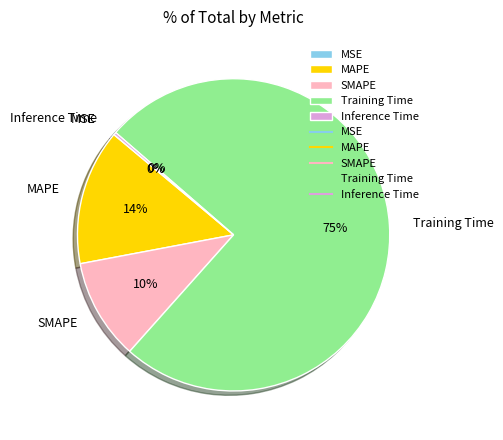

What percentage is the MAPE slice, to the nearest percent?

14%